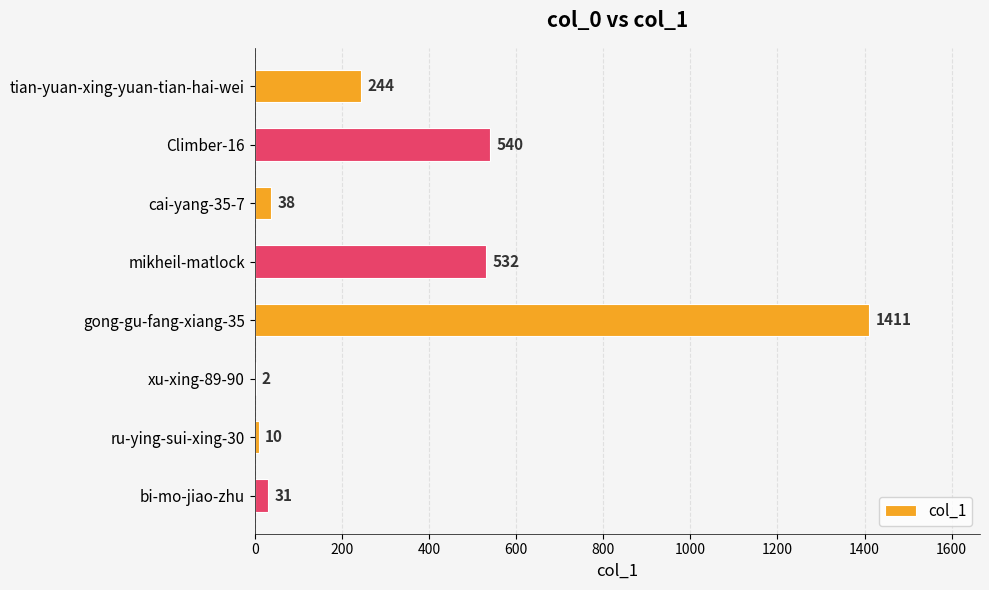

Where is the data nearest to the value 706?

Climber-16